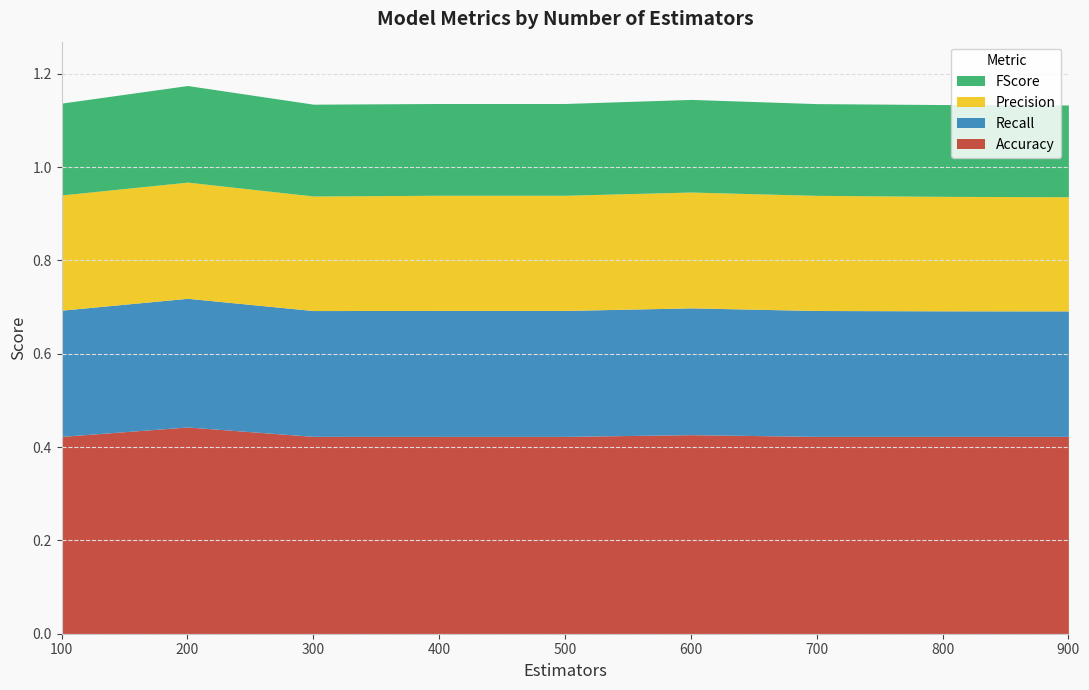

Between 800 and 900, which is larger?

900